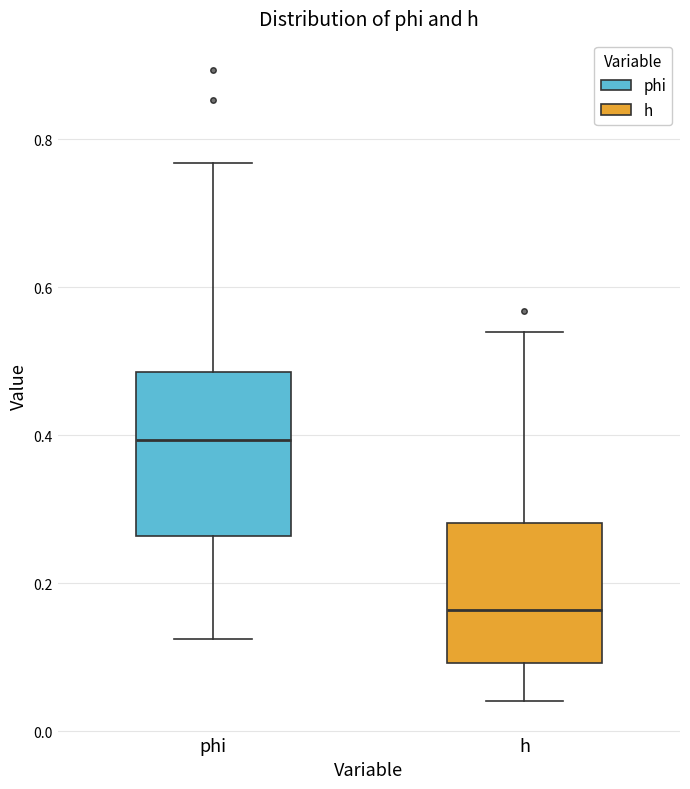

Reading left to right, read every box against the y-axis: the position of its median line, the range the box covers, and the ends of its whiskers. The values are not printed on the chart, so give them approximately, as read against the axis.

phi: median 0.40, box 0.26 to 0.48, whiskers 0.12 to 0.76
h: median 0.16, box 0.10 to 0.28, whiskers 0.04 to 0.54